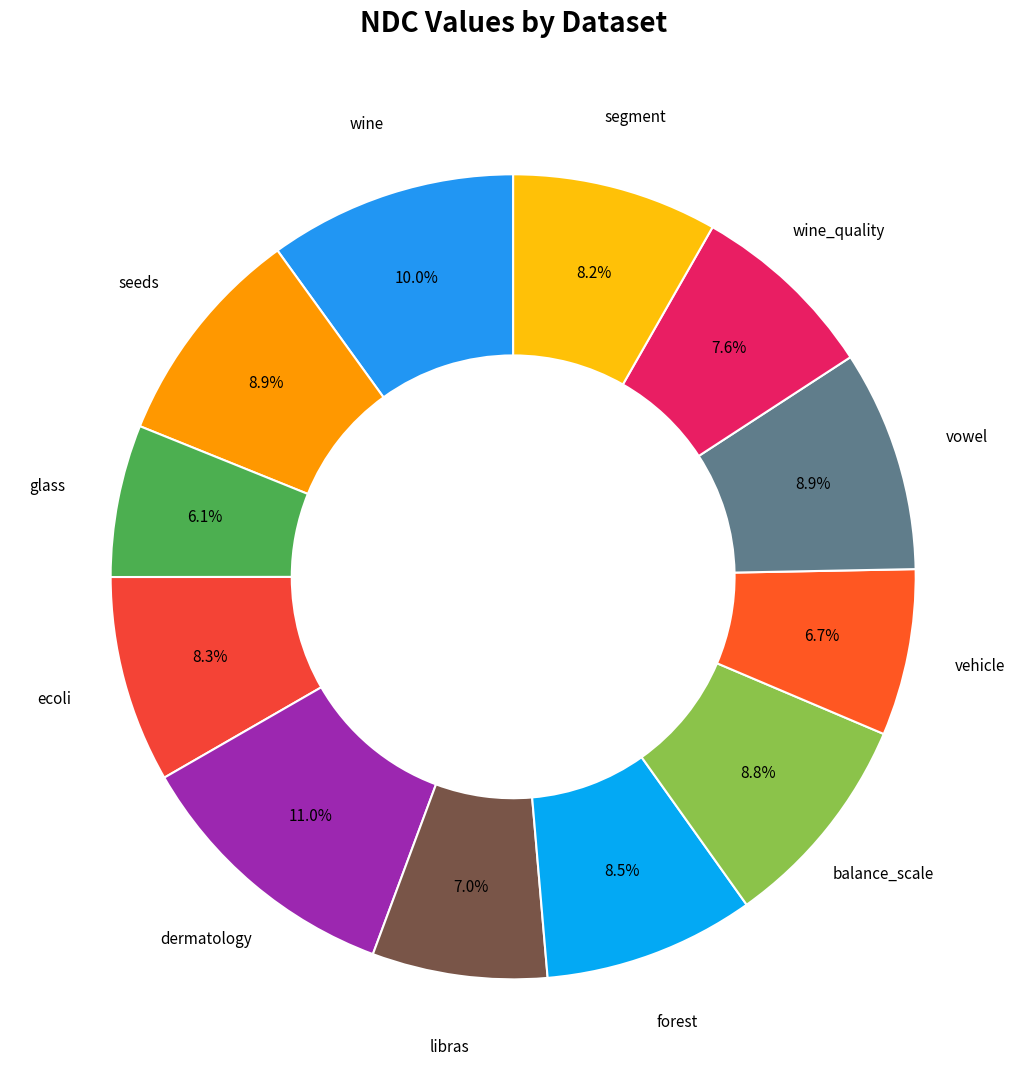

Is there a majority slice in this chart?

No